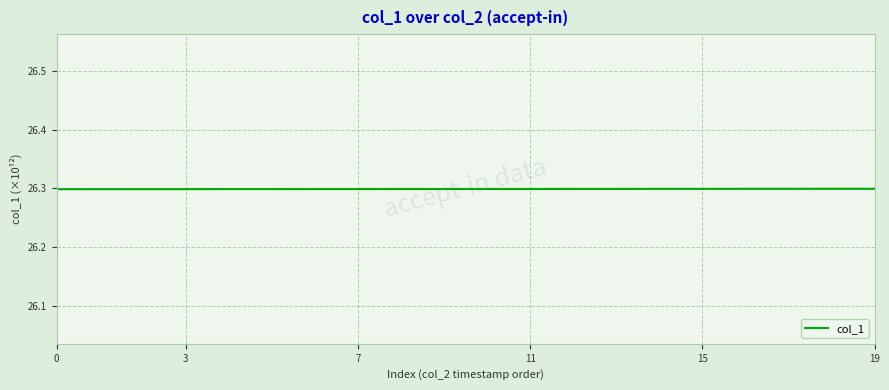

What is the minimum value shown in the chart?

26.3